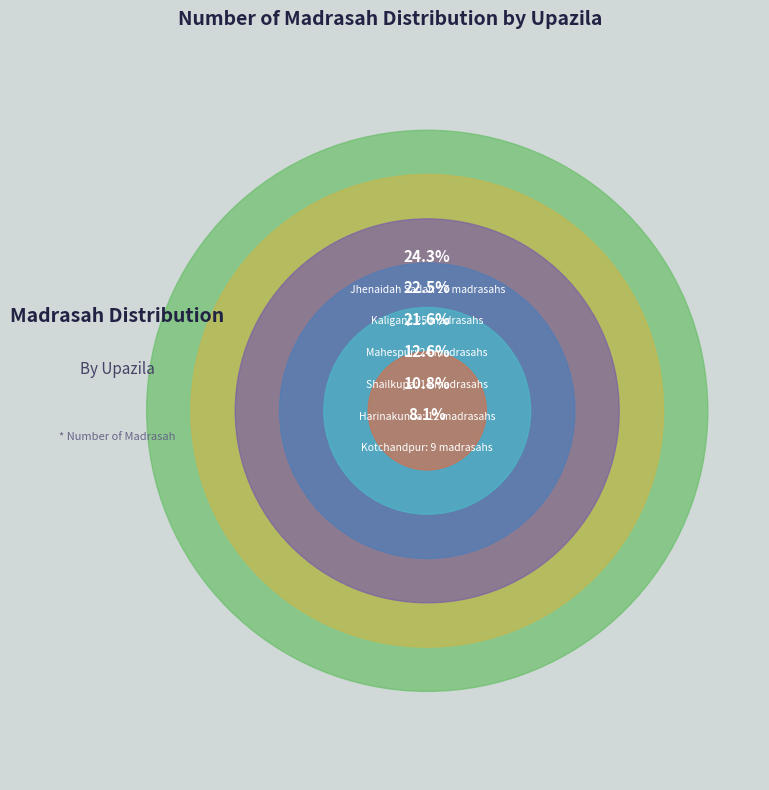

What percentage is the Harinakunda slice, to the nearest percent?

11%